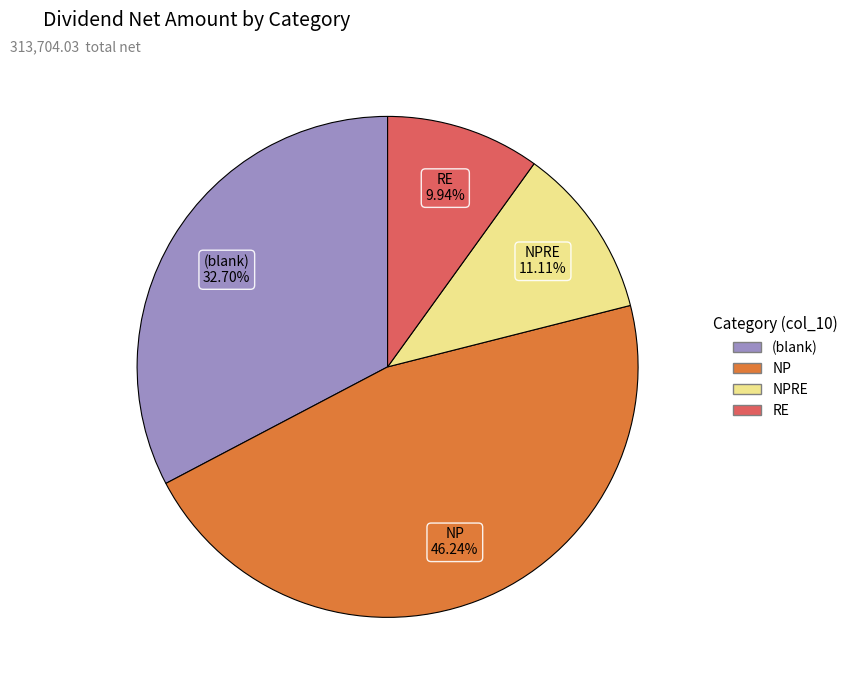

Is there any slice that represents more than half of the pie?

No